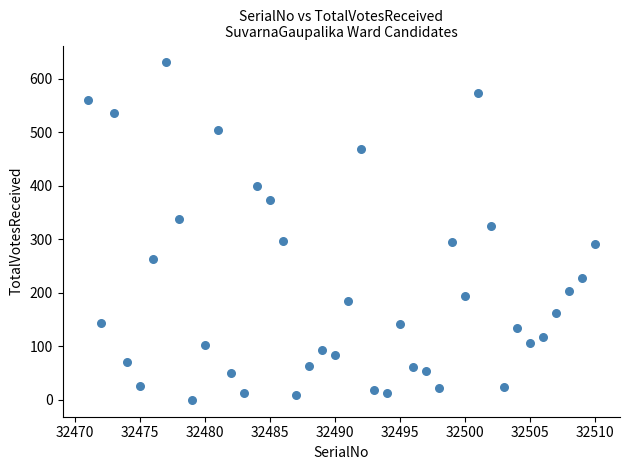

What Y value in the scatter plot is closest to 315?

326